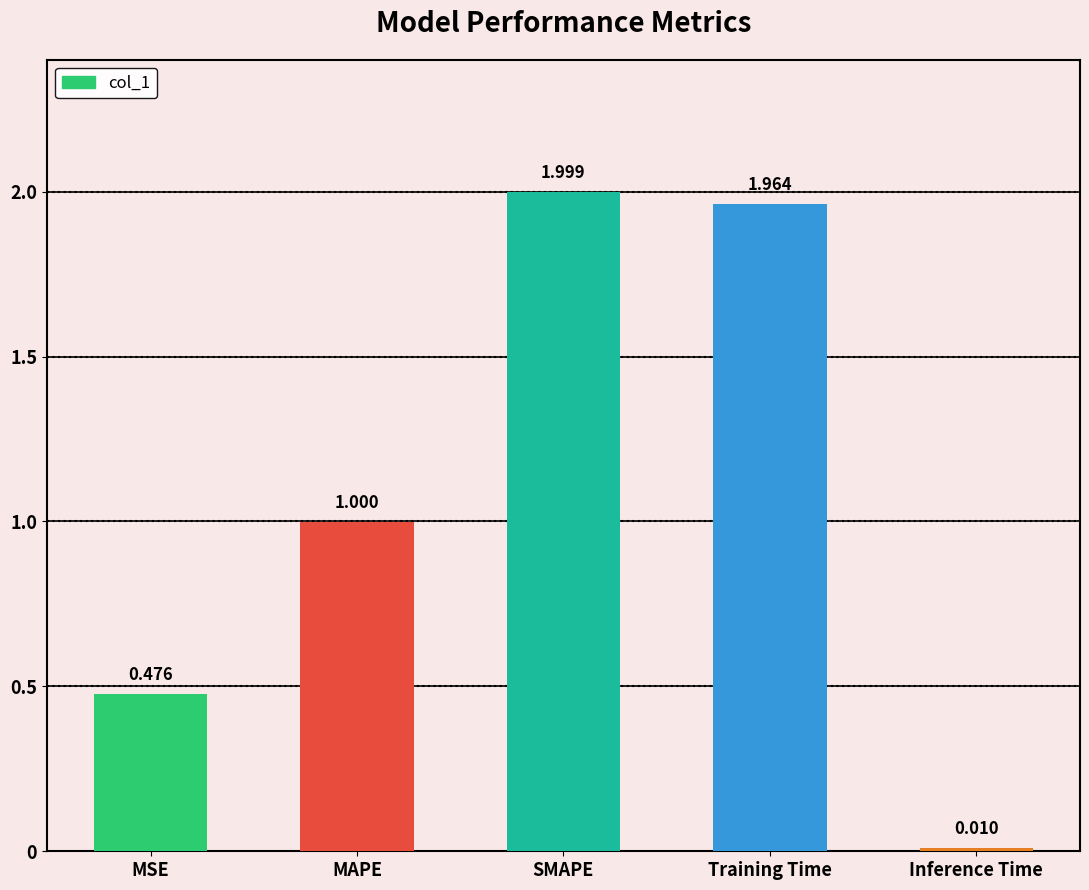

What is the sum of the values at MAPE and MSE?

1.5